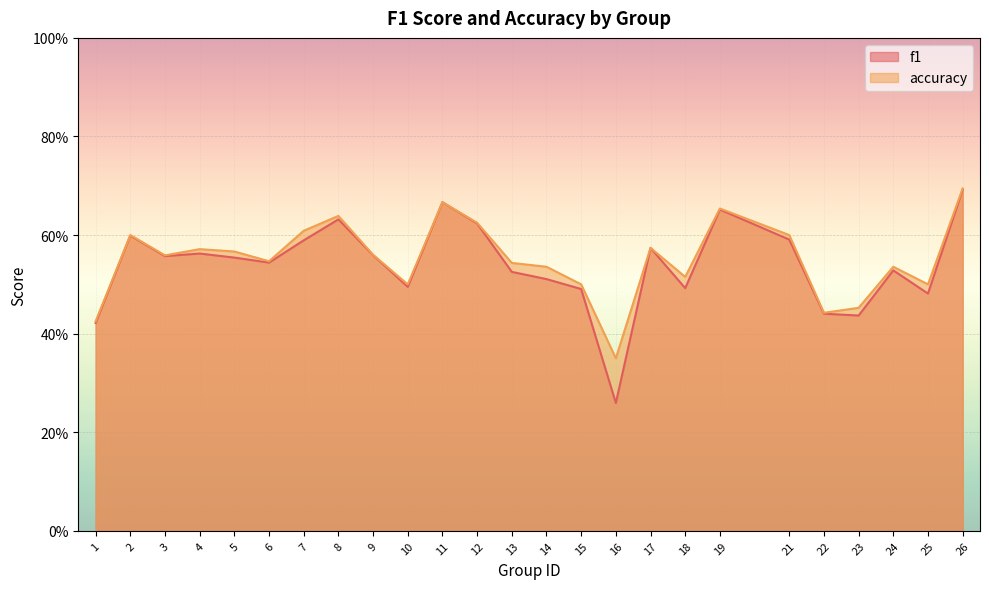

True or false: accuracy has more than 0 points higher than both neighbors.

True